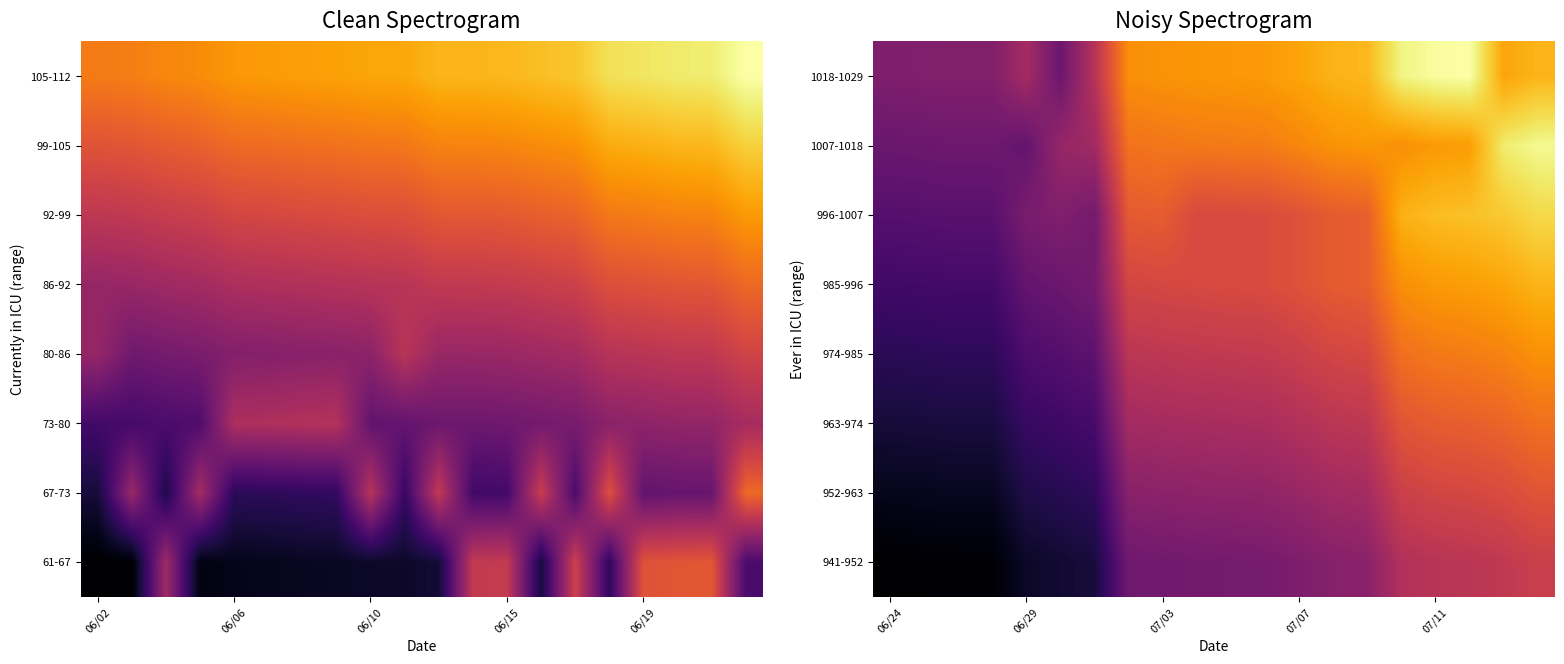

Which has a higher value, 19 or 10?

19